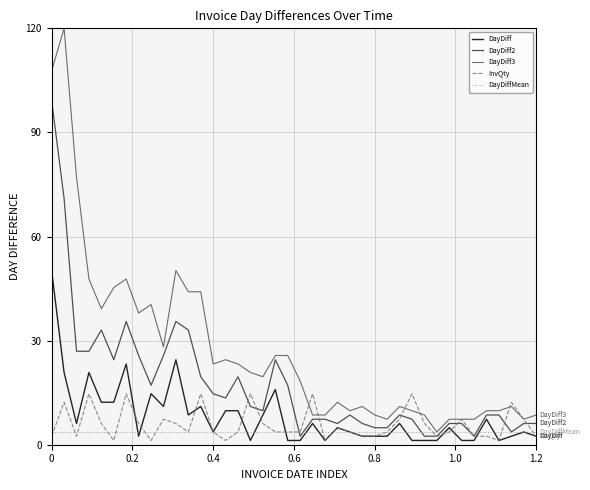

What is the minimum value for DayDiff2?

2.4